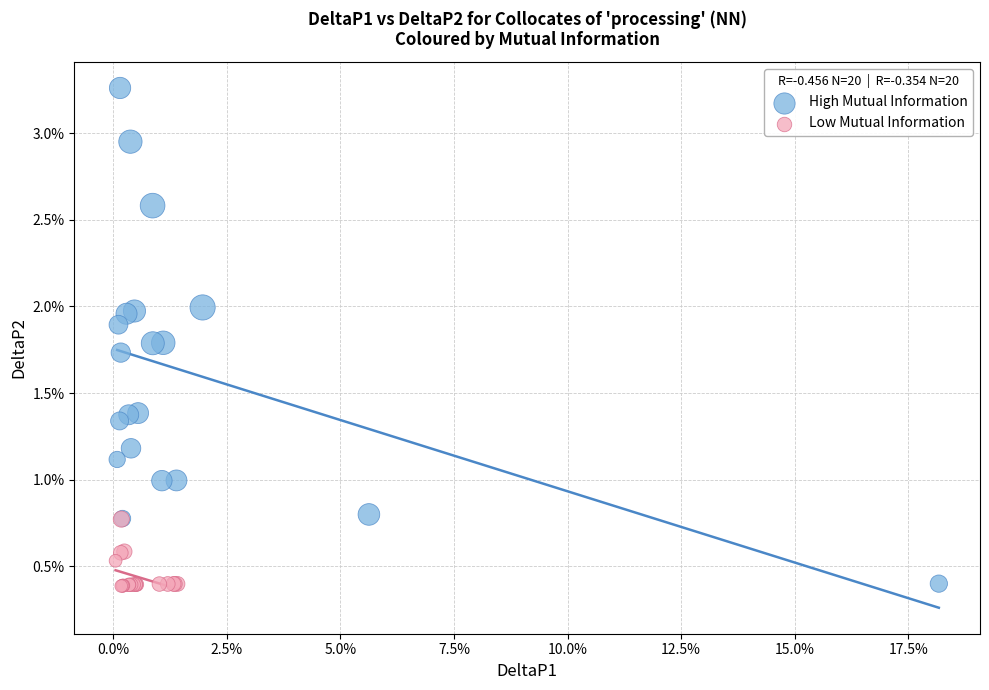

Which series reaches the maximum Y coordinate?

High Mutual Information